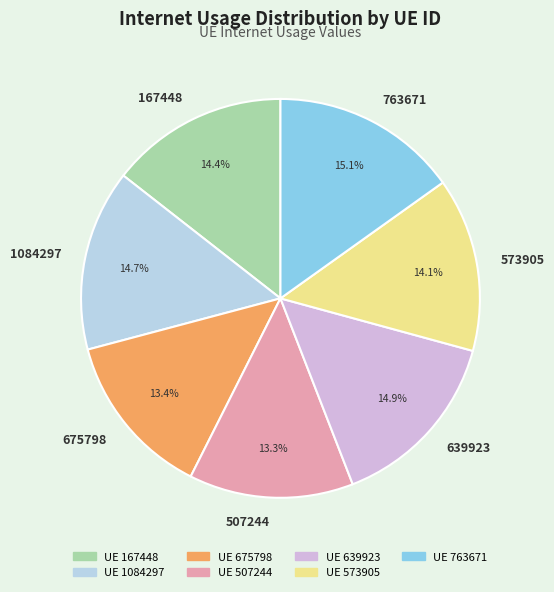

Is the sum of 675798 and 1084297 greater than half?

No